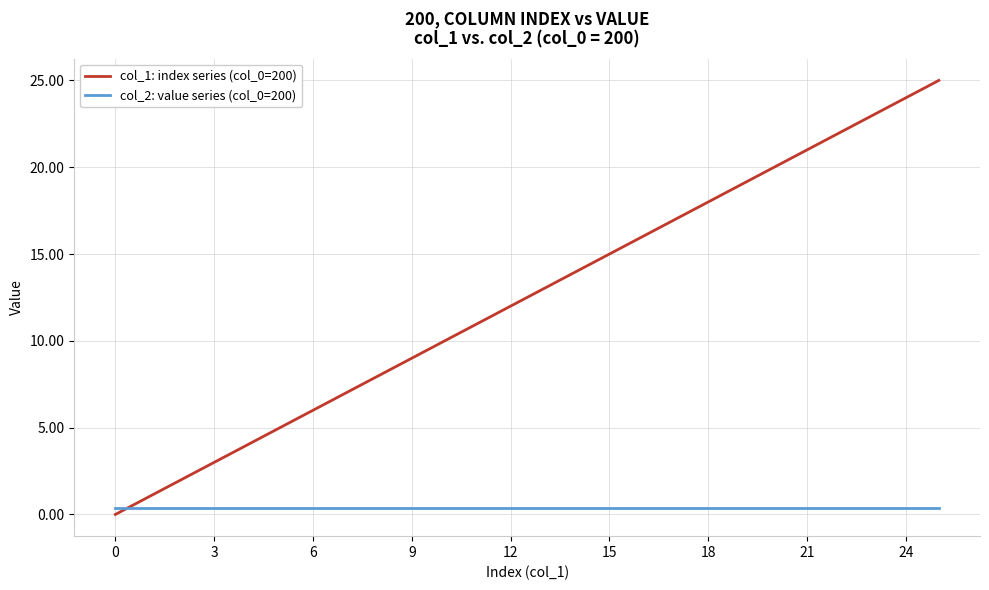

Which series ends up on top after the final intersection of col_1: index series (col_0=200) and col_2: value series (col_0=200)?

col_1: index series (col_0=200)